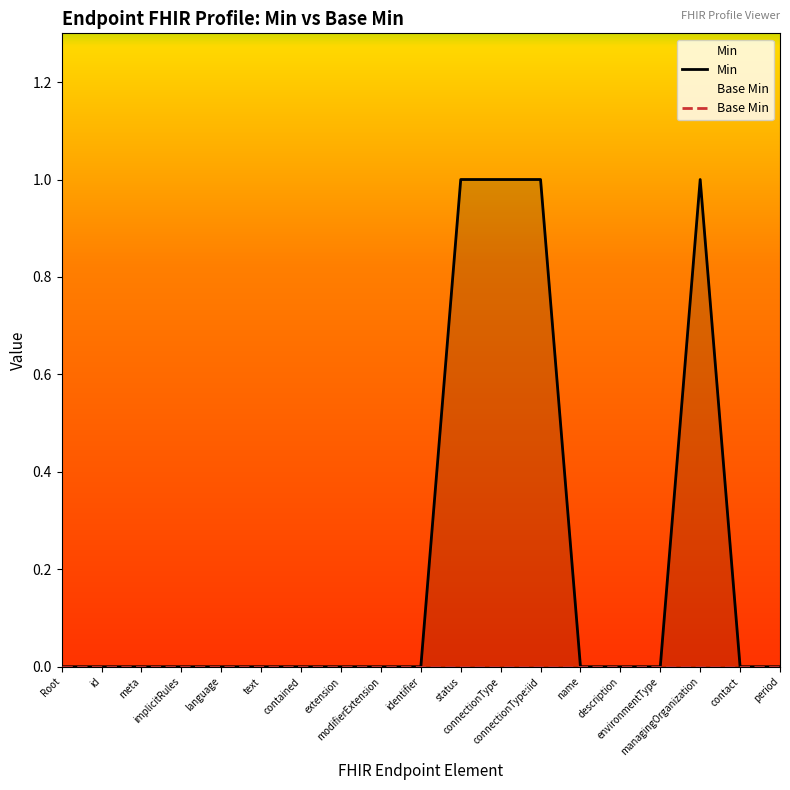

What is the label of the 12th point from the left?

connectionType